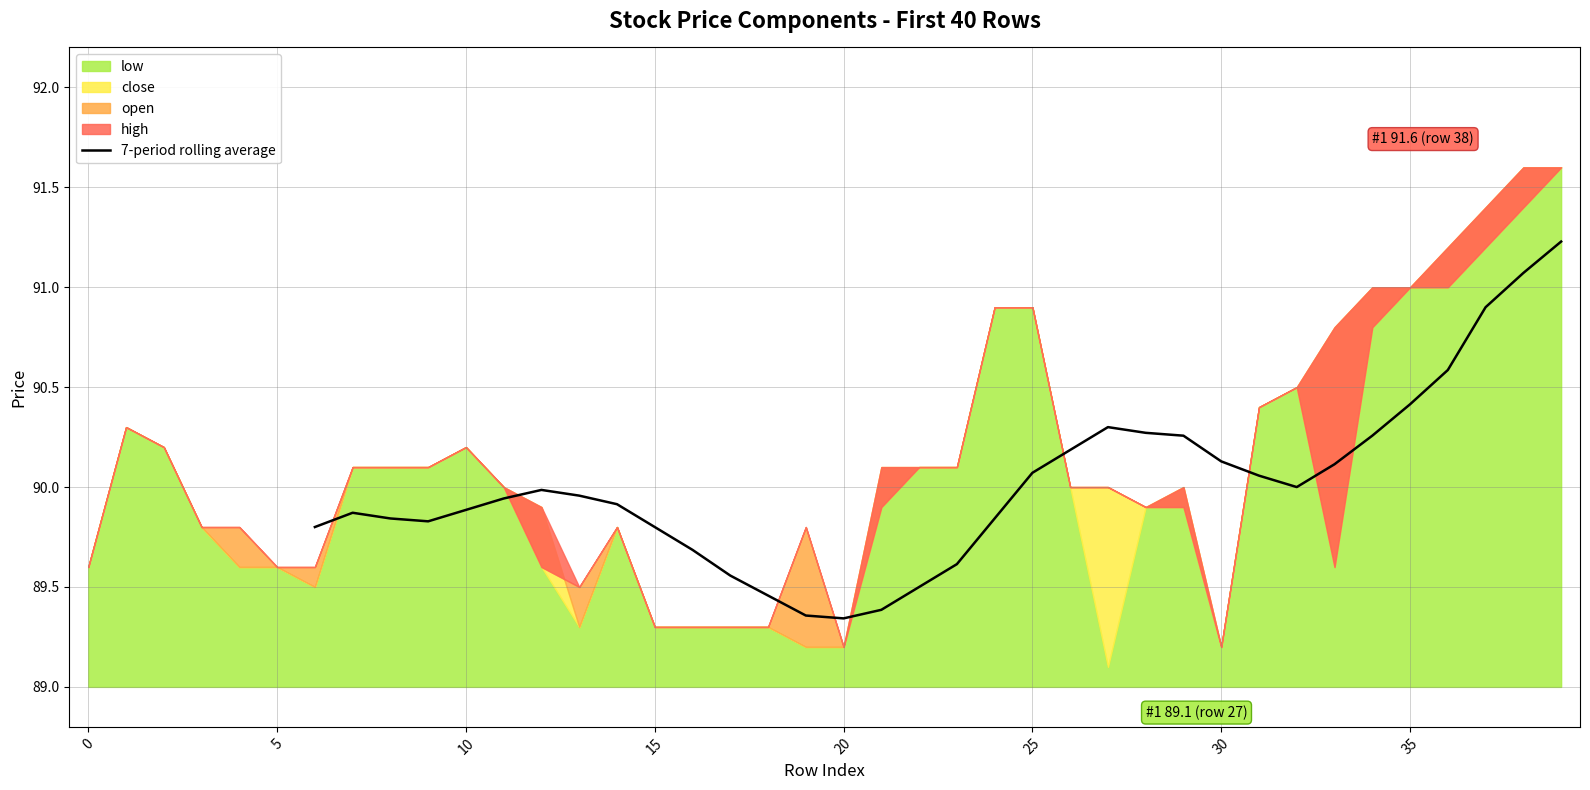

At which label is the value closest to 90?

26